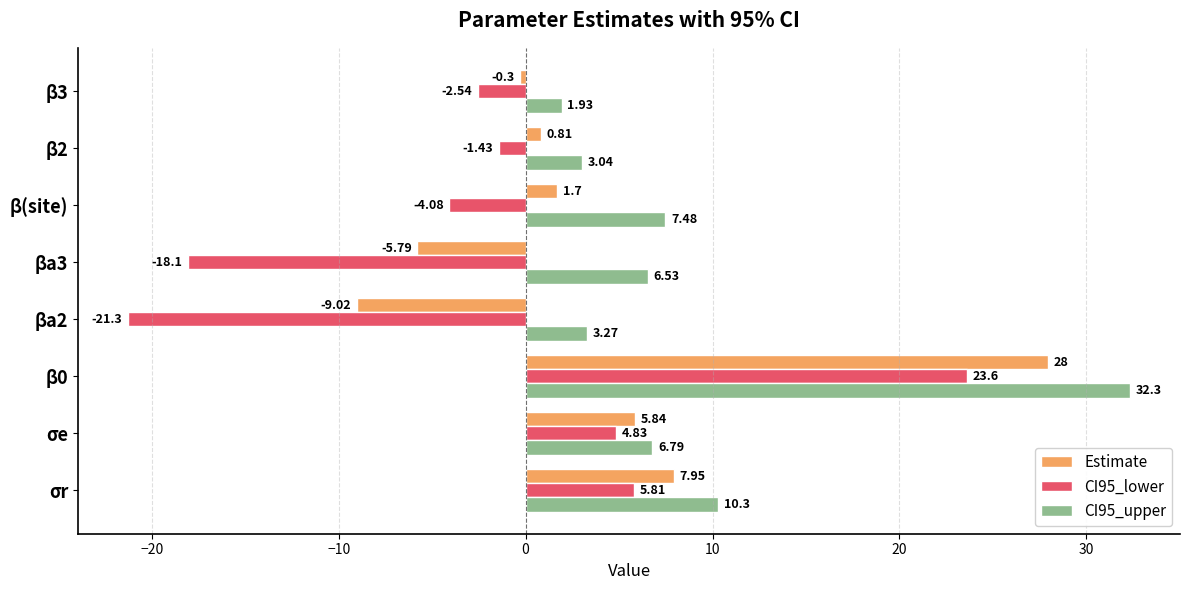

How many distinct data groups are displayed?

3